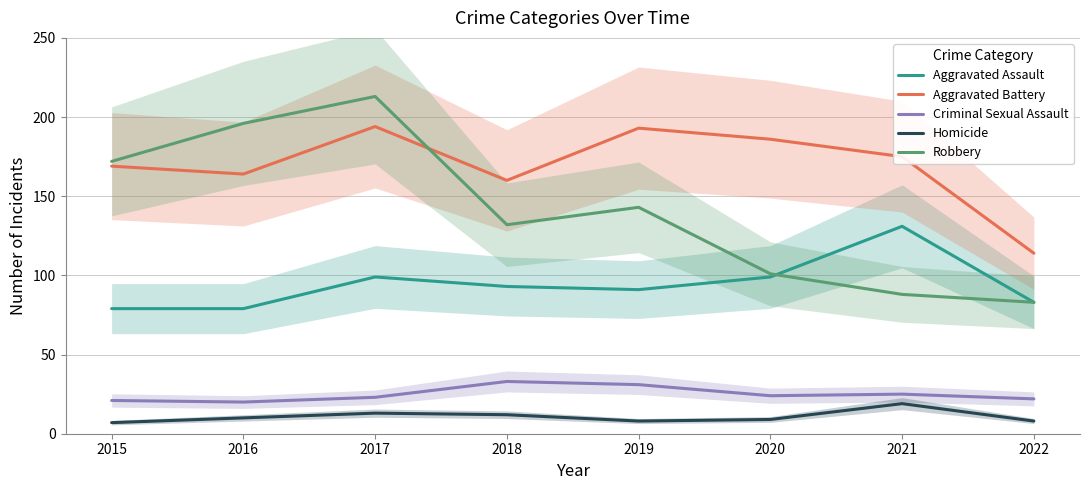

The value of Aggravated Battery at 2020 is 324. True or false?

False